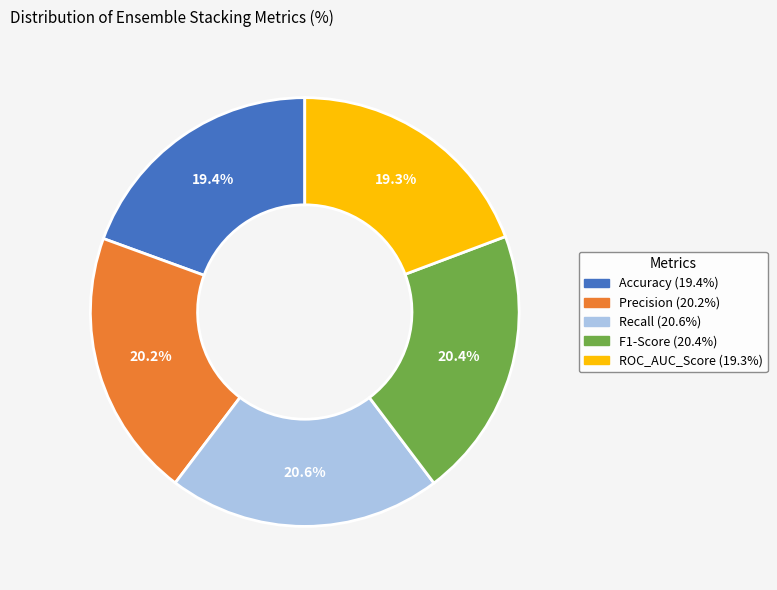

To the nearest percent, what is the combined percentage of F1-Score and ROC_AUC_Score?

40%